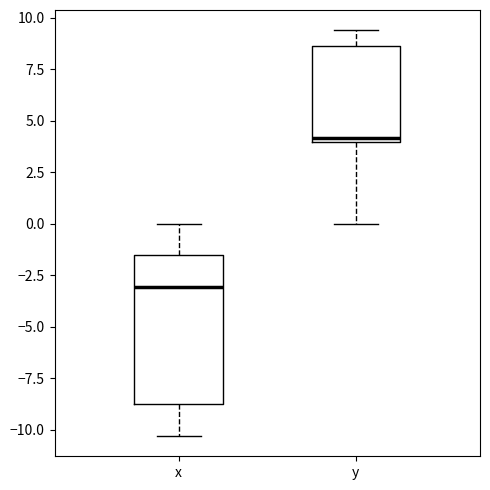

Which box is the tallest, from its lower edge to its upper edge?

x